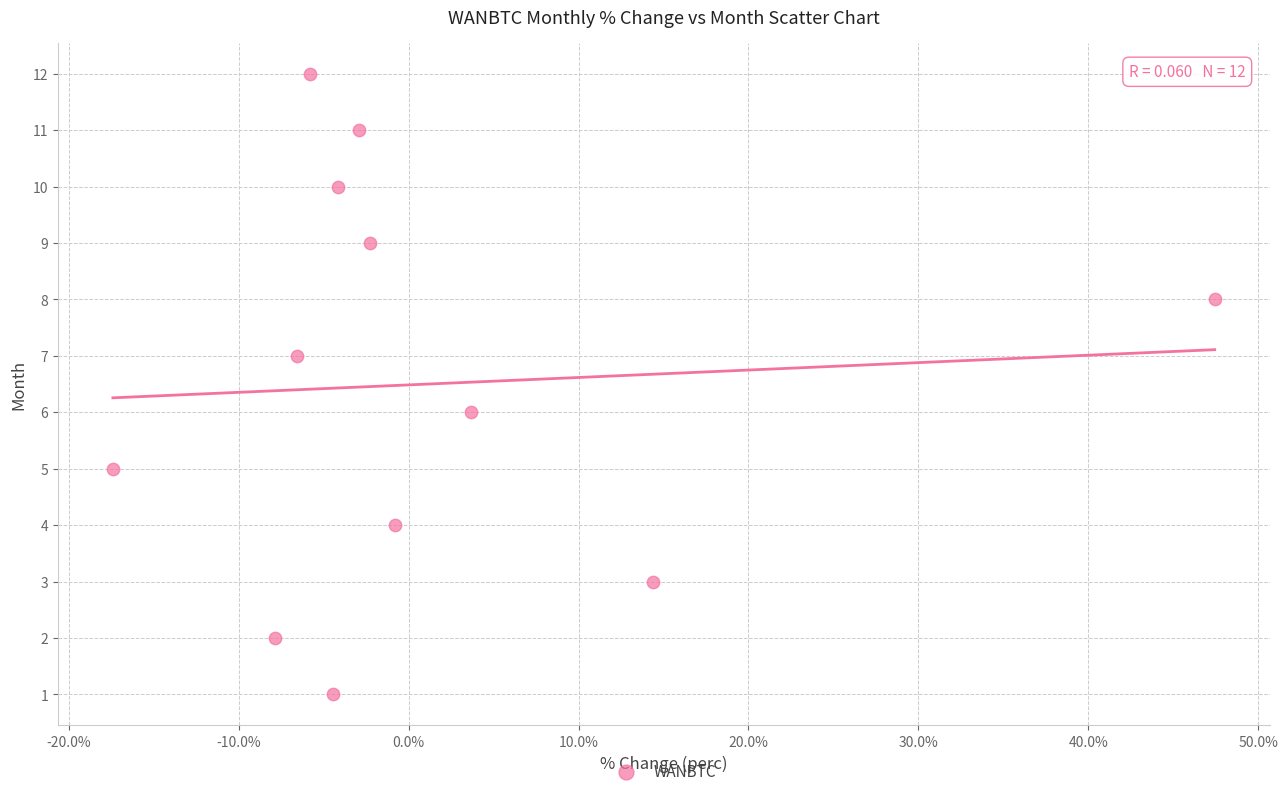

What is the range of Y values (max minus min)?

11